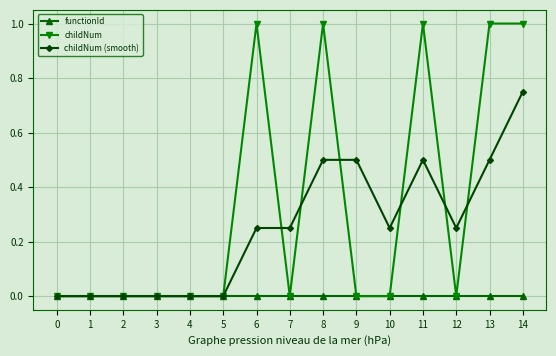

What is the greatest value displayed?

1.0